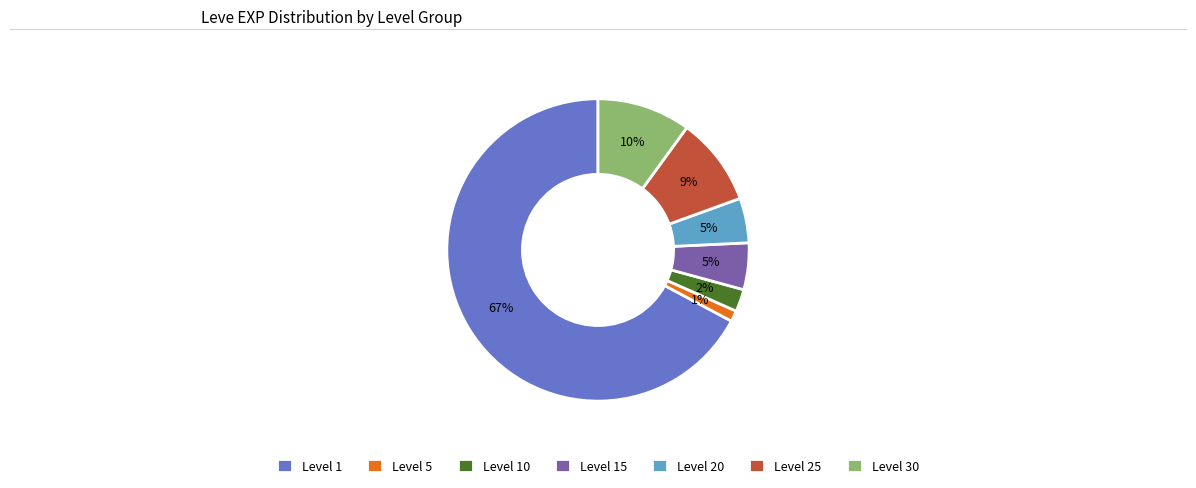

How many segments does this pie chart have?

7